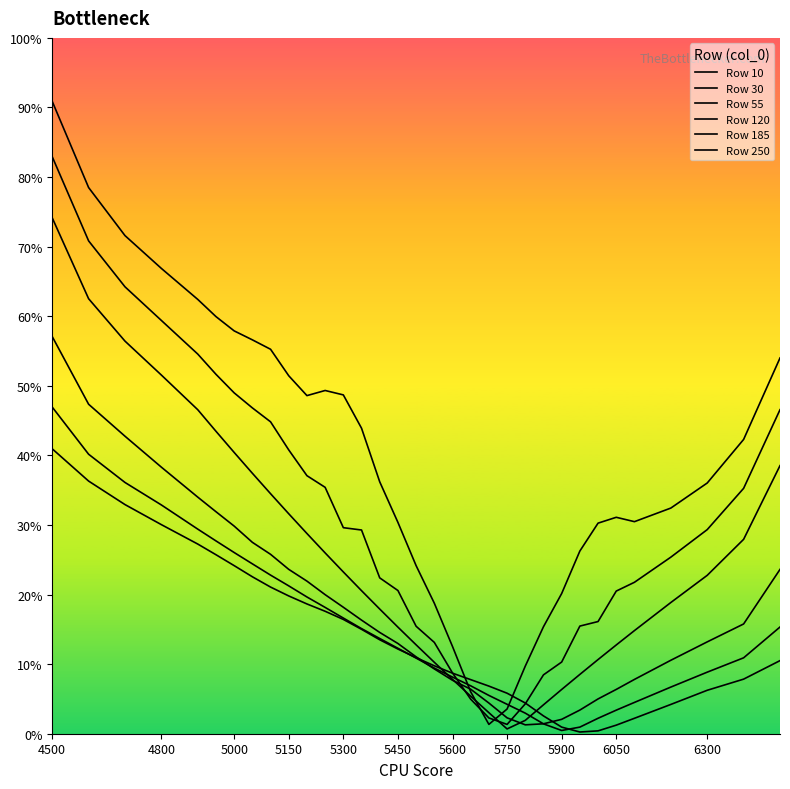

Is this an area chart (filled region under the line)?

No